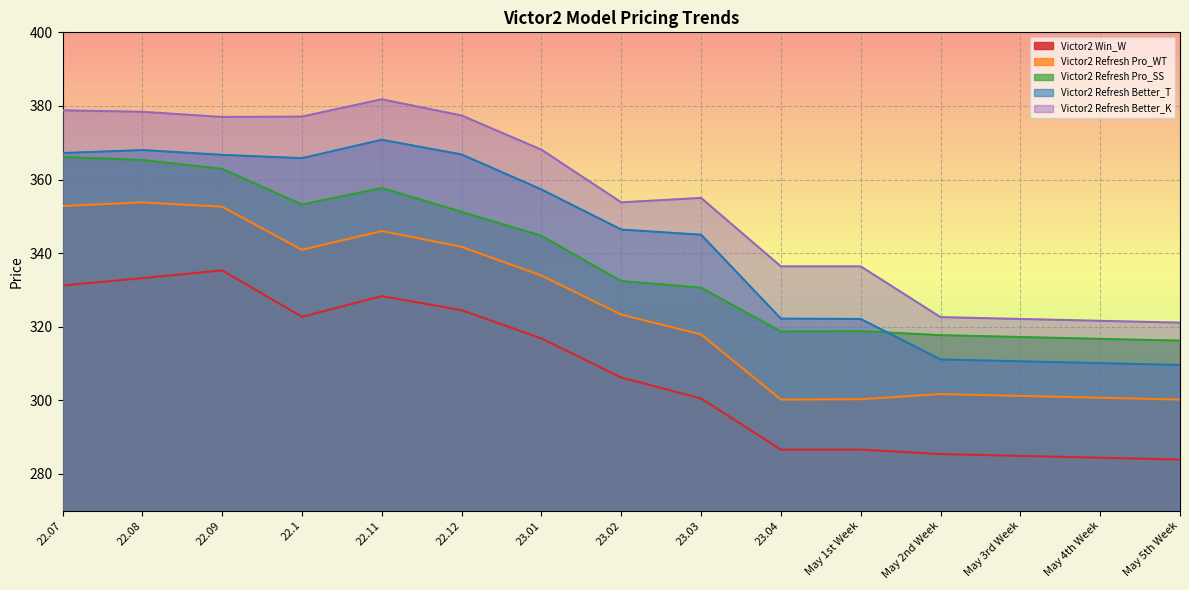

Where do Victor2 Refresh Better_T and Victor2 Refresh Pro_SS first cross each other?

May 1st Week and May 2nd Week